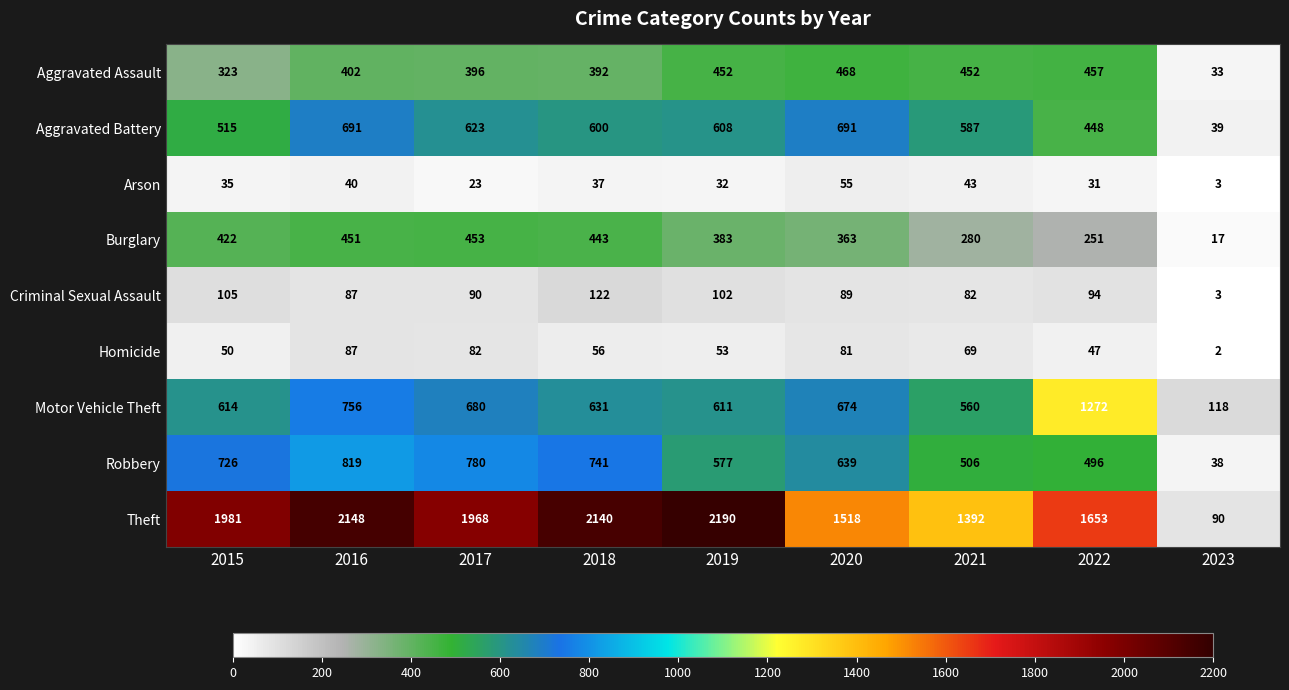

Which series has the largest total across all categories?

Theft